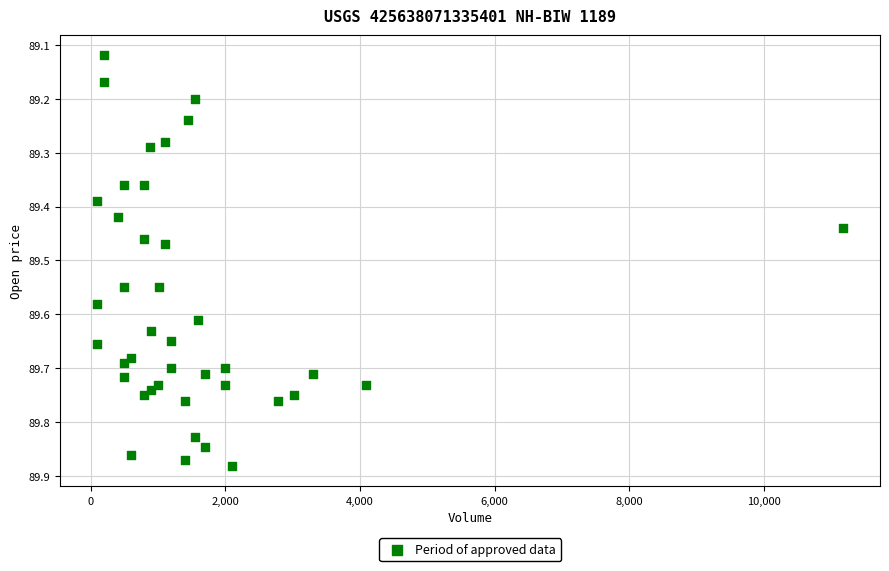

What is the range of X values (max minus min)?

11067.0